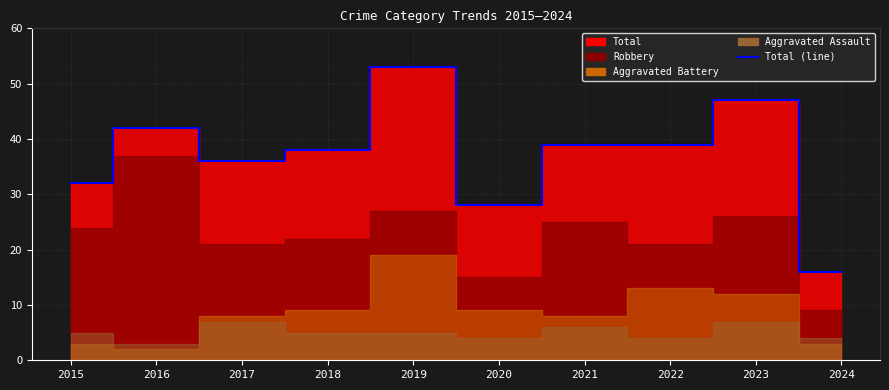

Rank the categories by value from highest to lowest.

2019, 2023, 2016, 2021, 2022, 2018, 2017, 2015, 2020, 2024